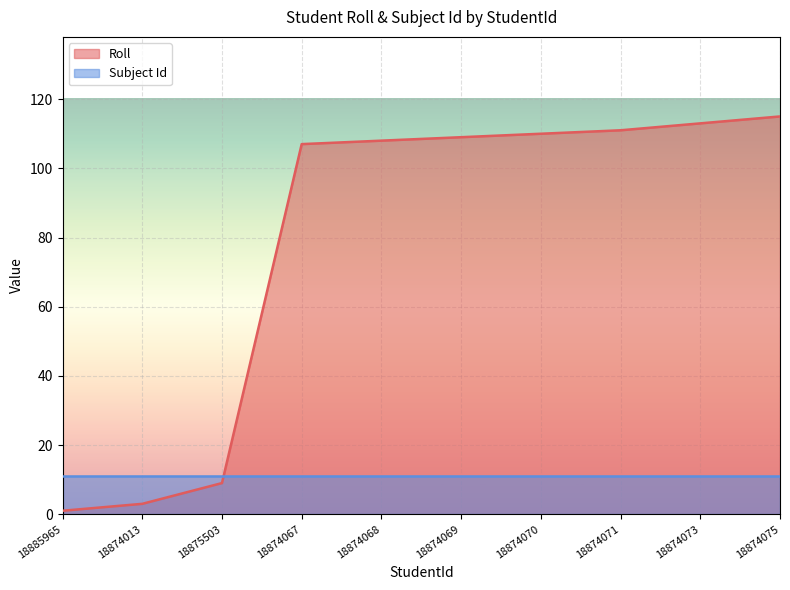

What is the change in value from 18875503 to 18874067?

+98